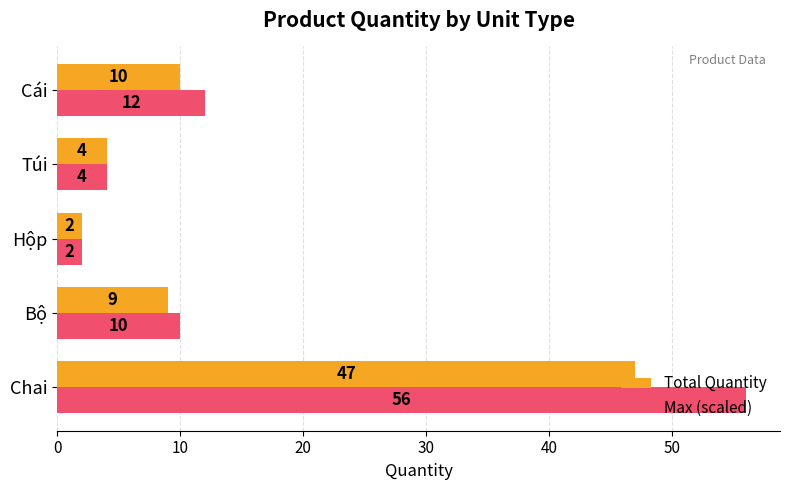

At which category is the sum across all series the highest?

Chai